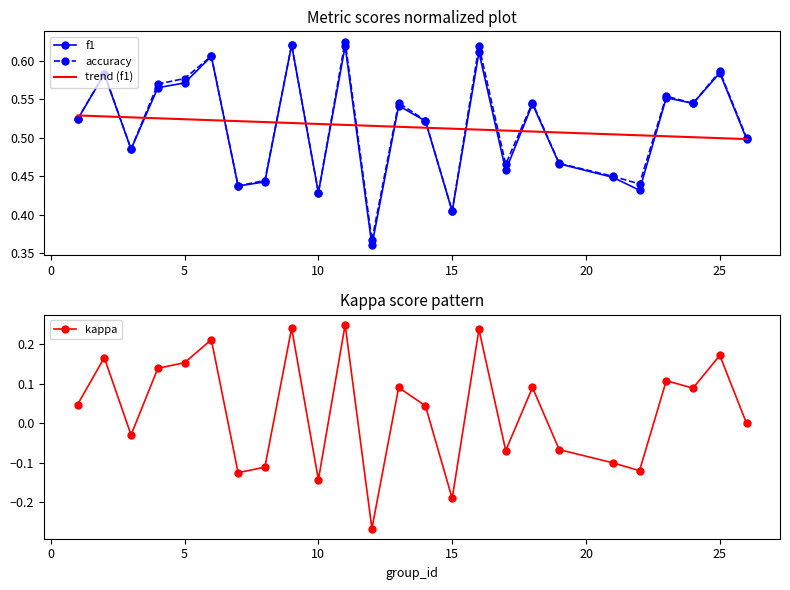

At how many categories does at least one series exceed 0?

25